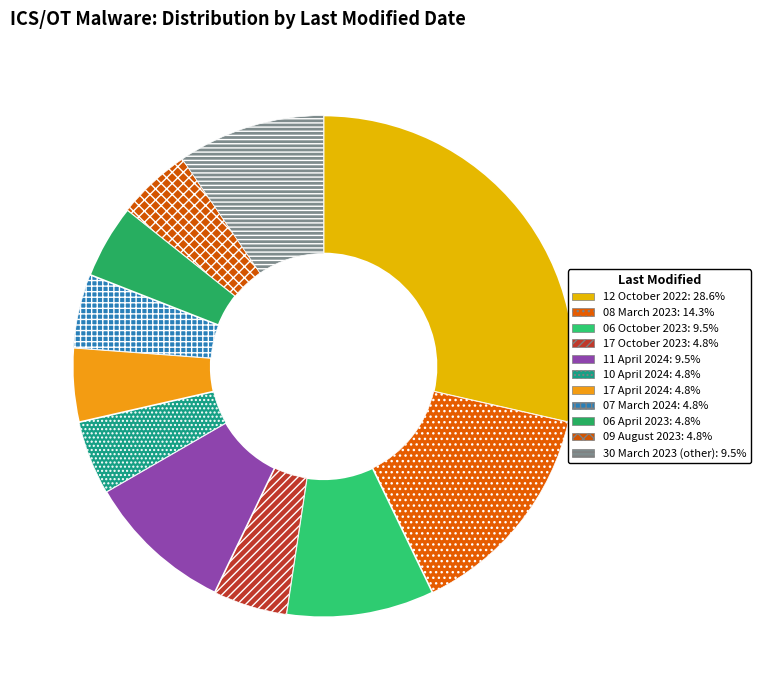

Is there a majority slice in this chart?

No